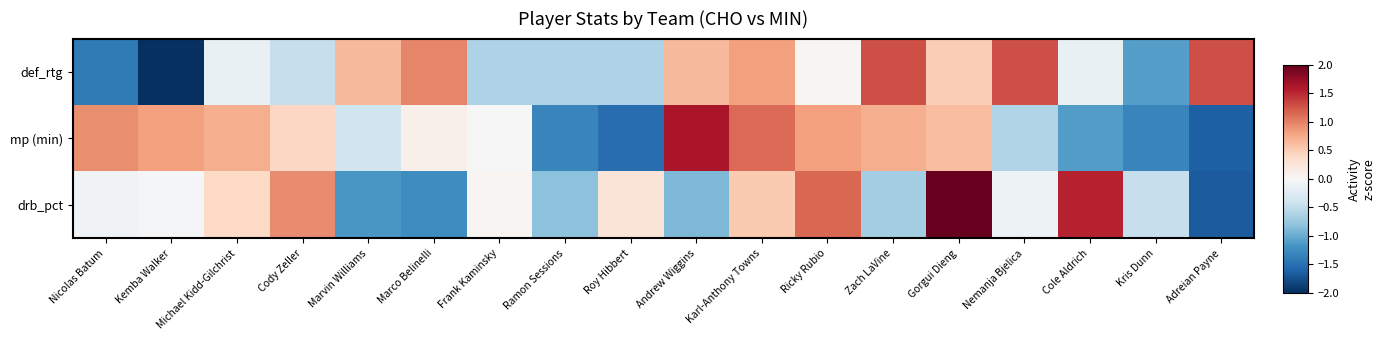

List the series in order of their overall mean, lowest first.

drb_pct, mp (min), def_rtg